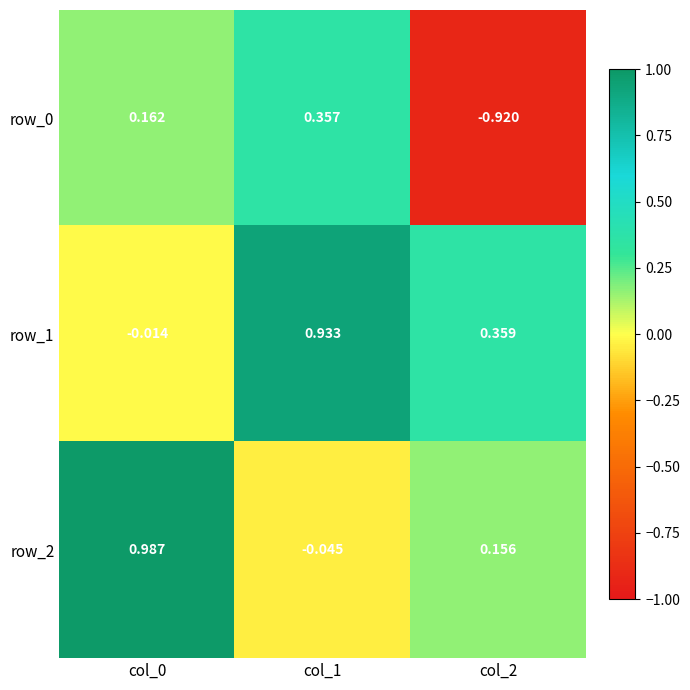

Is the value of row_0 at col_1 greater than the value of row_2 at col_2?

Yes